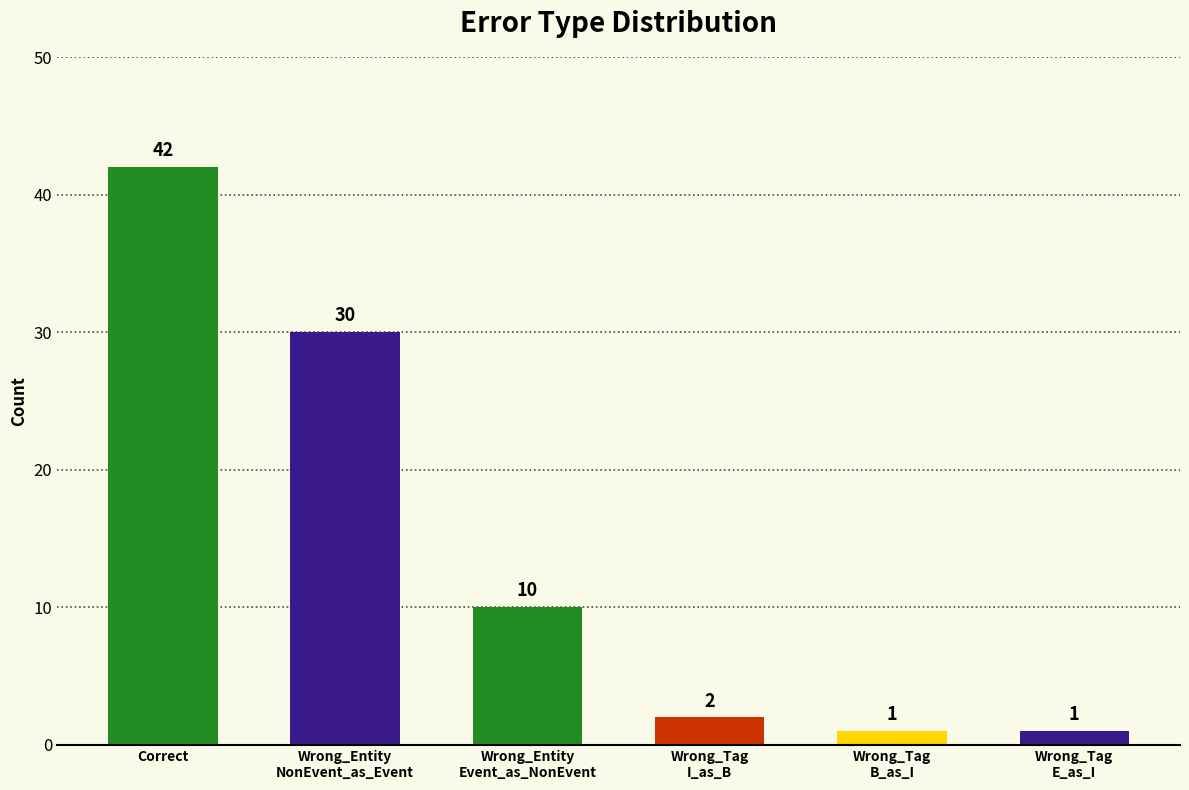

How many distinct data groups are displayed?

1